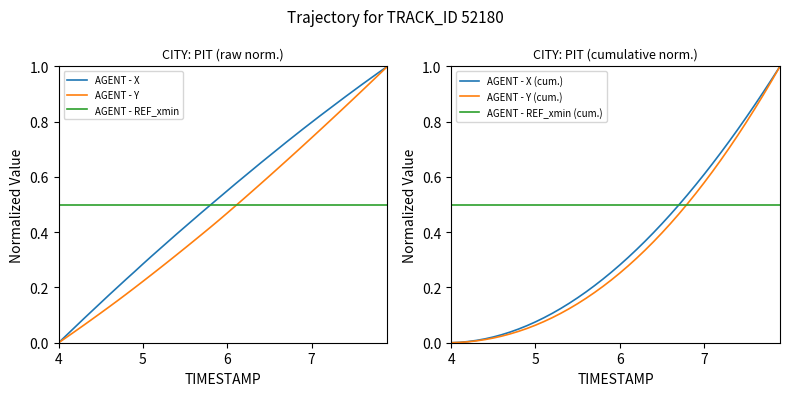

Which category has the lowest value in the AGENT - X series?

4